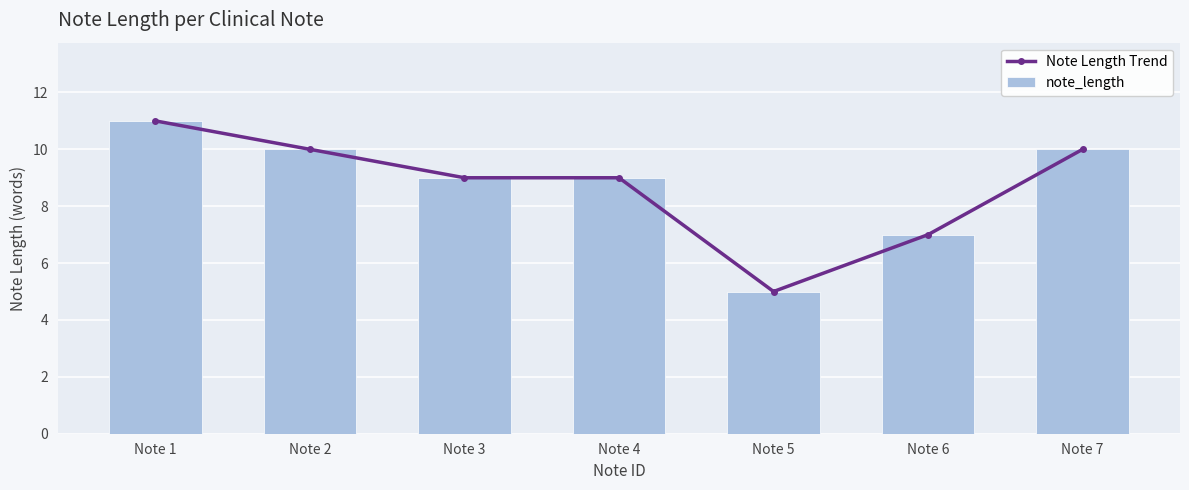

True or false: Note Length Trend has a value of 9 at Note 4.

True